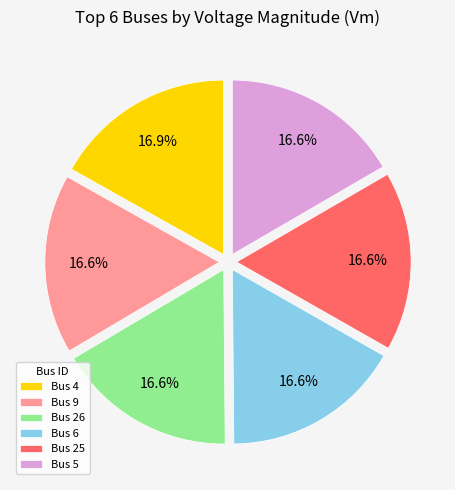

Combined, do Bus 9 and Bus 4 account for over 50%?

No